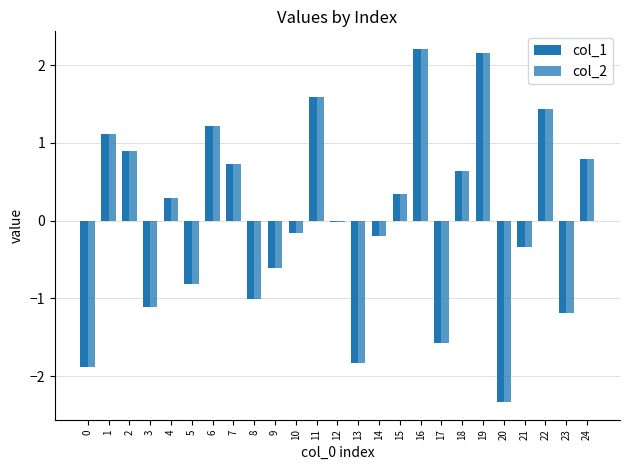

Which has a higher value, 0 or 7?

7